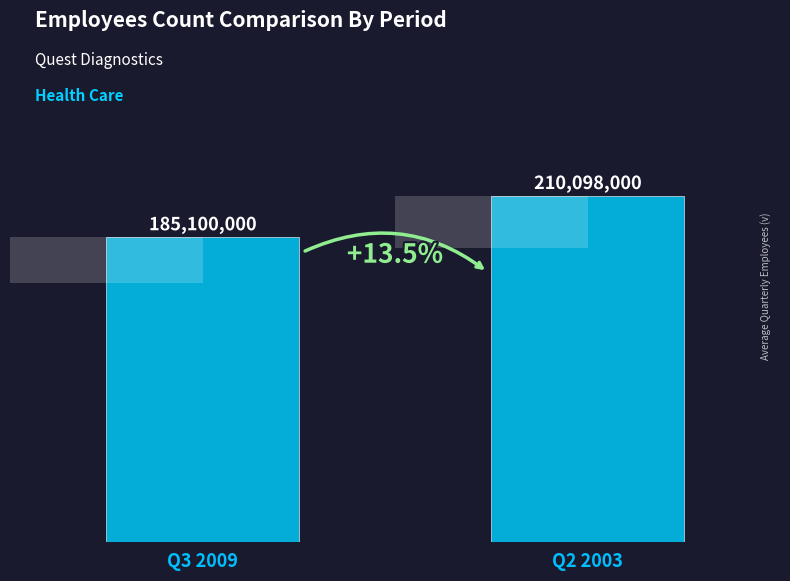

Count the values in the range 185100000 to 210098000.

2